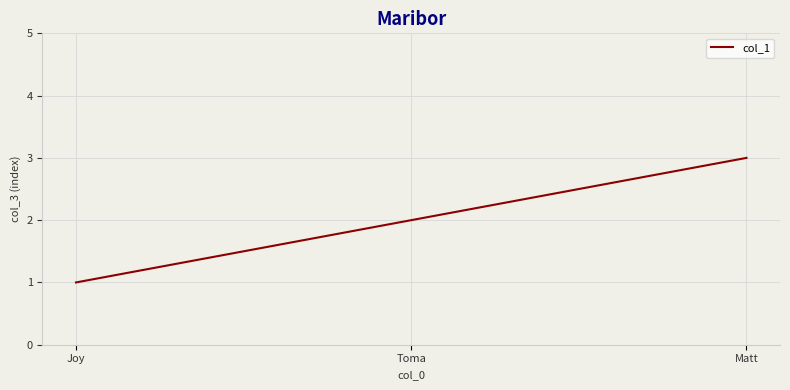

Does the chart have visible grid lines?

Yes